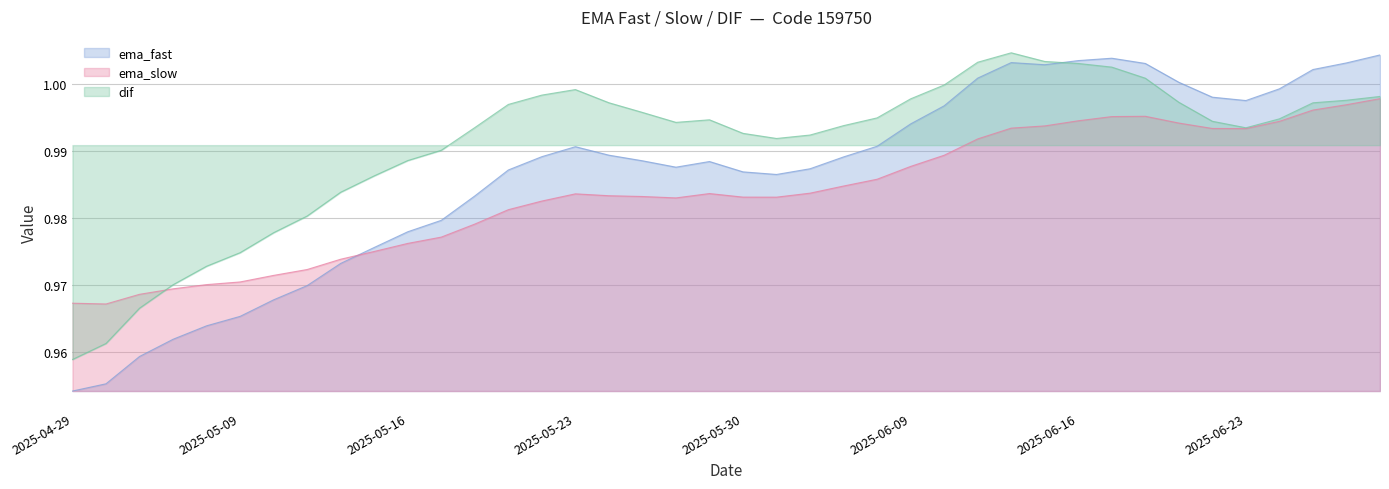

What are all the series names shown in the legend?

ema_fast, ema_slow, dif